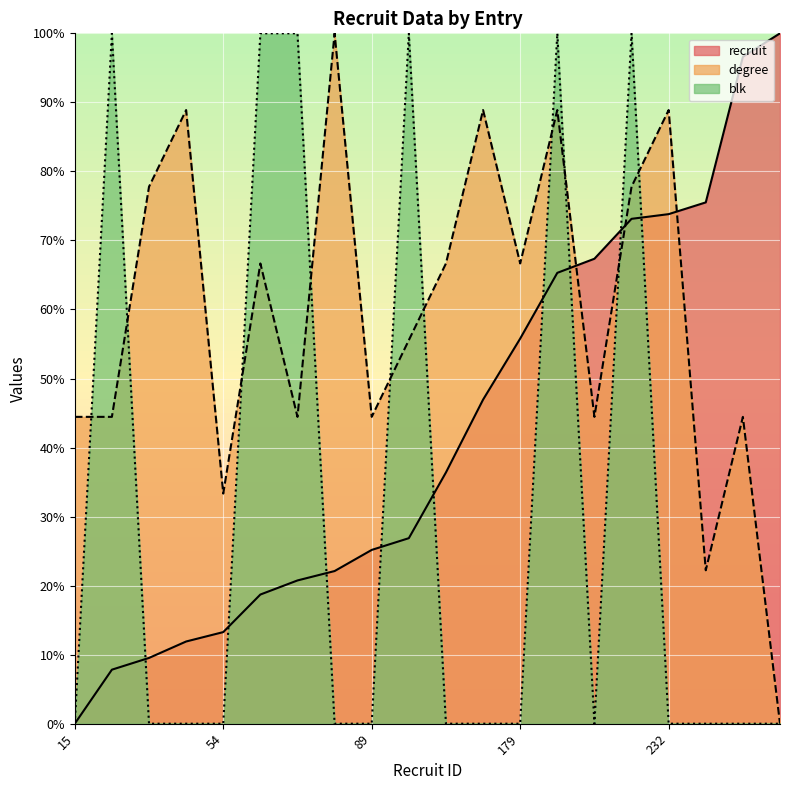

At which category is the sum across all series the highest?

207